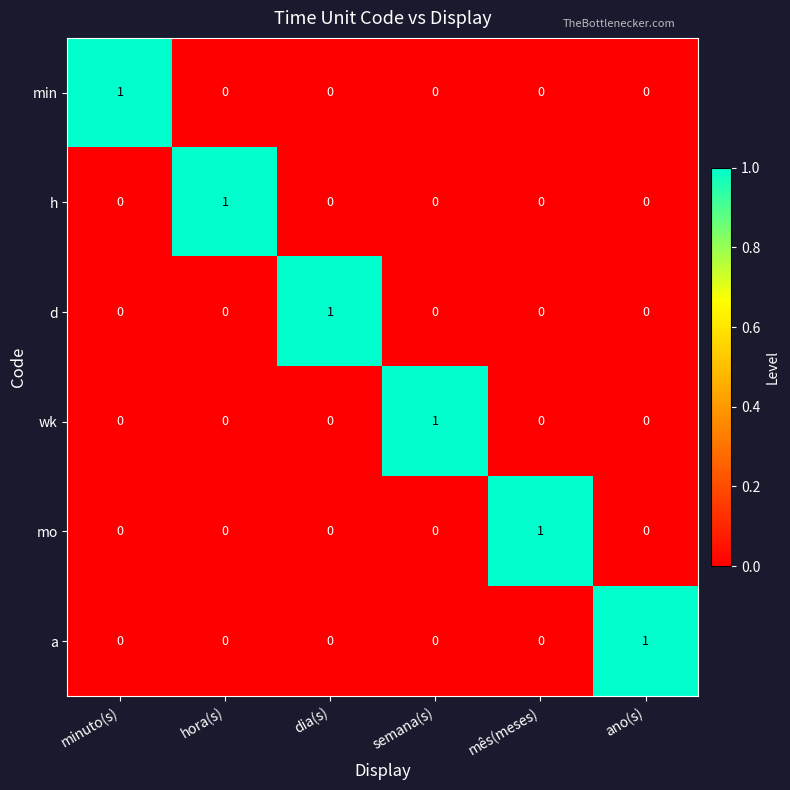

The value of min at mês(meses) is -1. True or false?

False